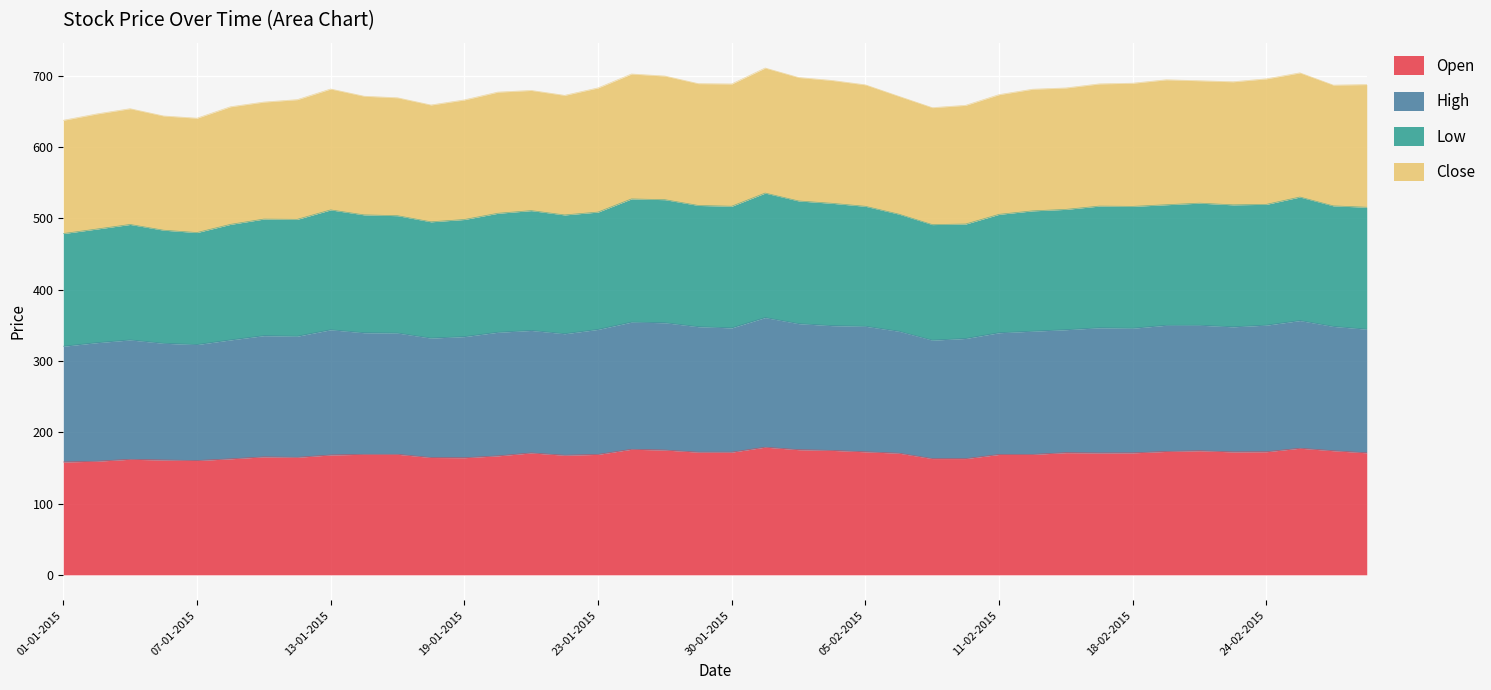

What is the minimum value for Open?

158.2